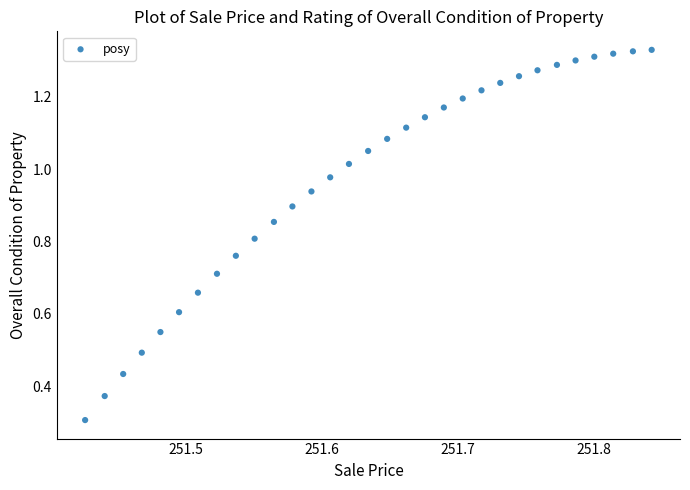

What Y value in the scatter plot is closest to 0?

0.3